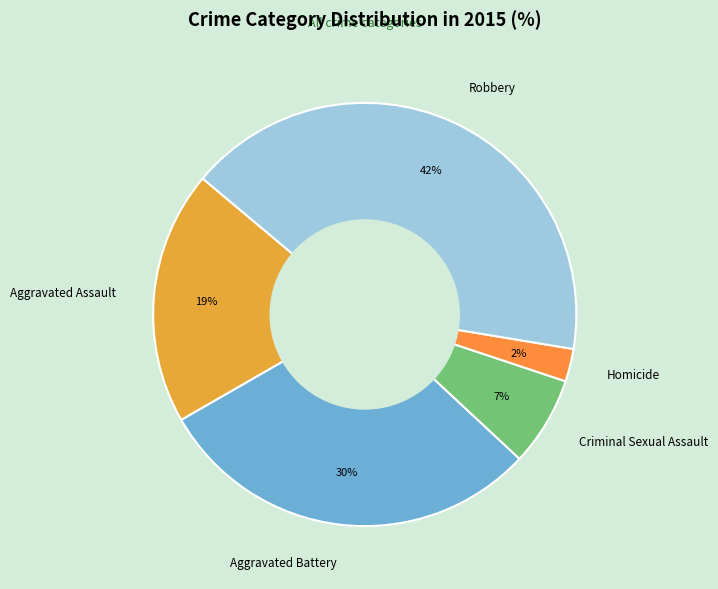

Count the number of slices in the pie.

5